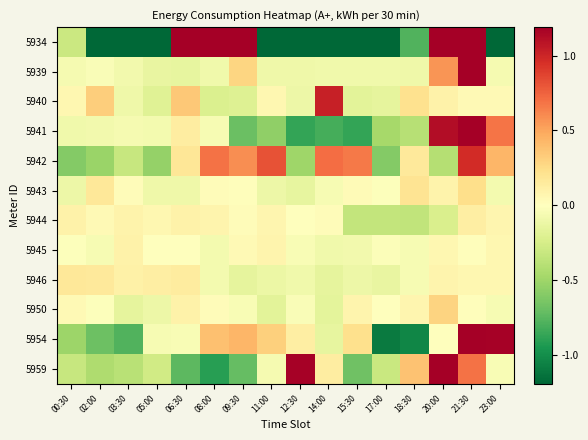

At which category is the sum across all series the highest?

21:30